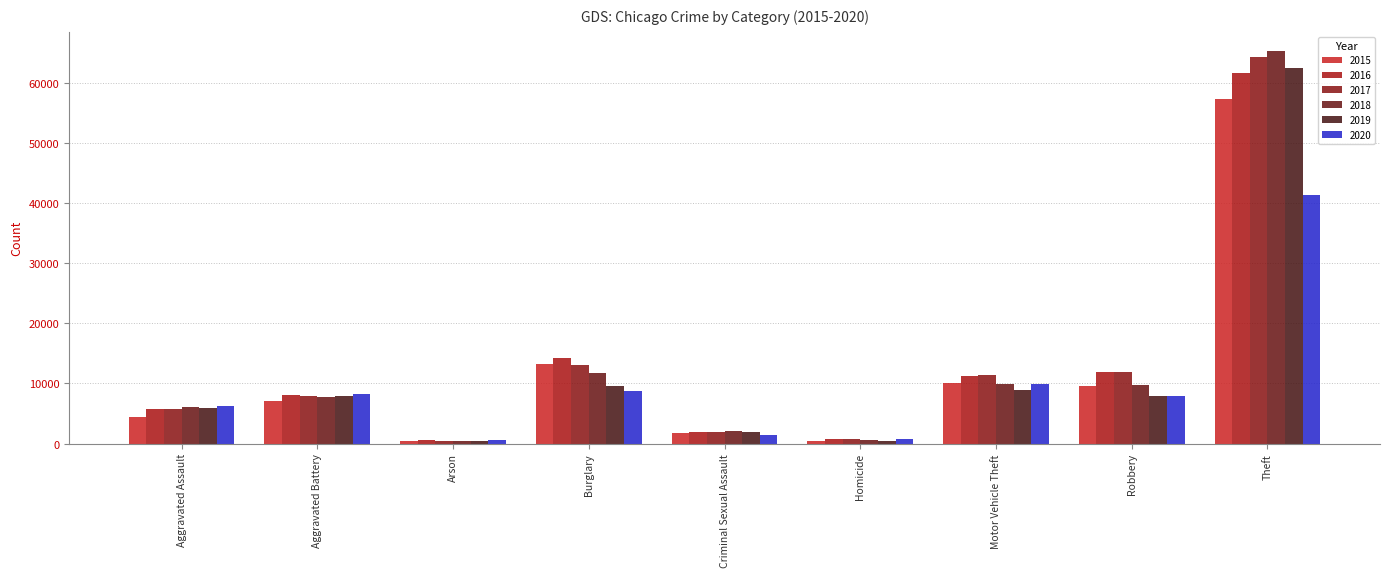

What is the label of the 6th bar from the right?

Burglary